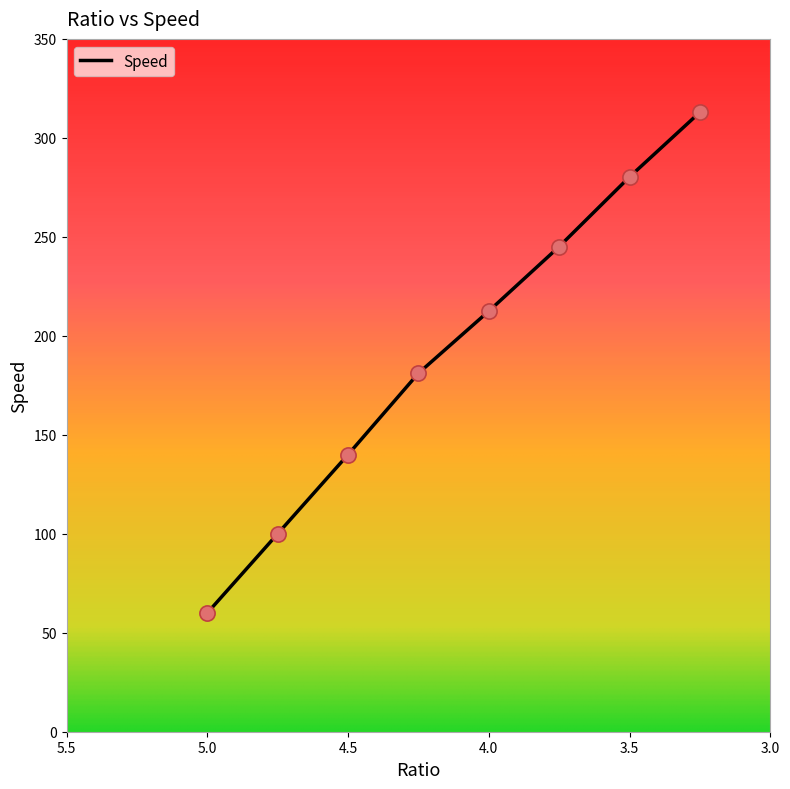

What is the ratio of the value at 4.5 to the value at 4.25?

0.8